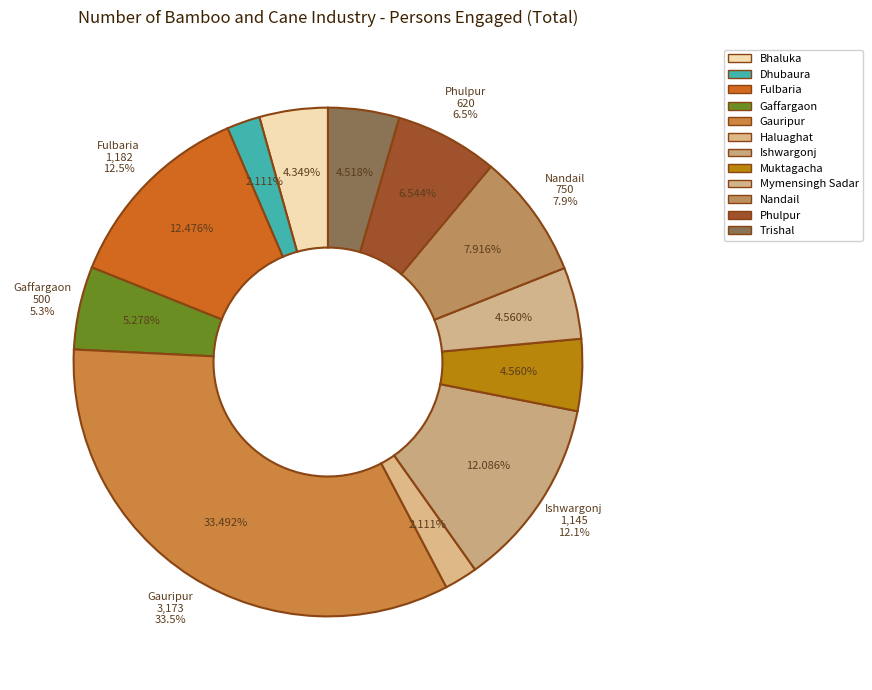

To the nearest percent, what is the difference between the largest and smallest slice percentages?

31%